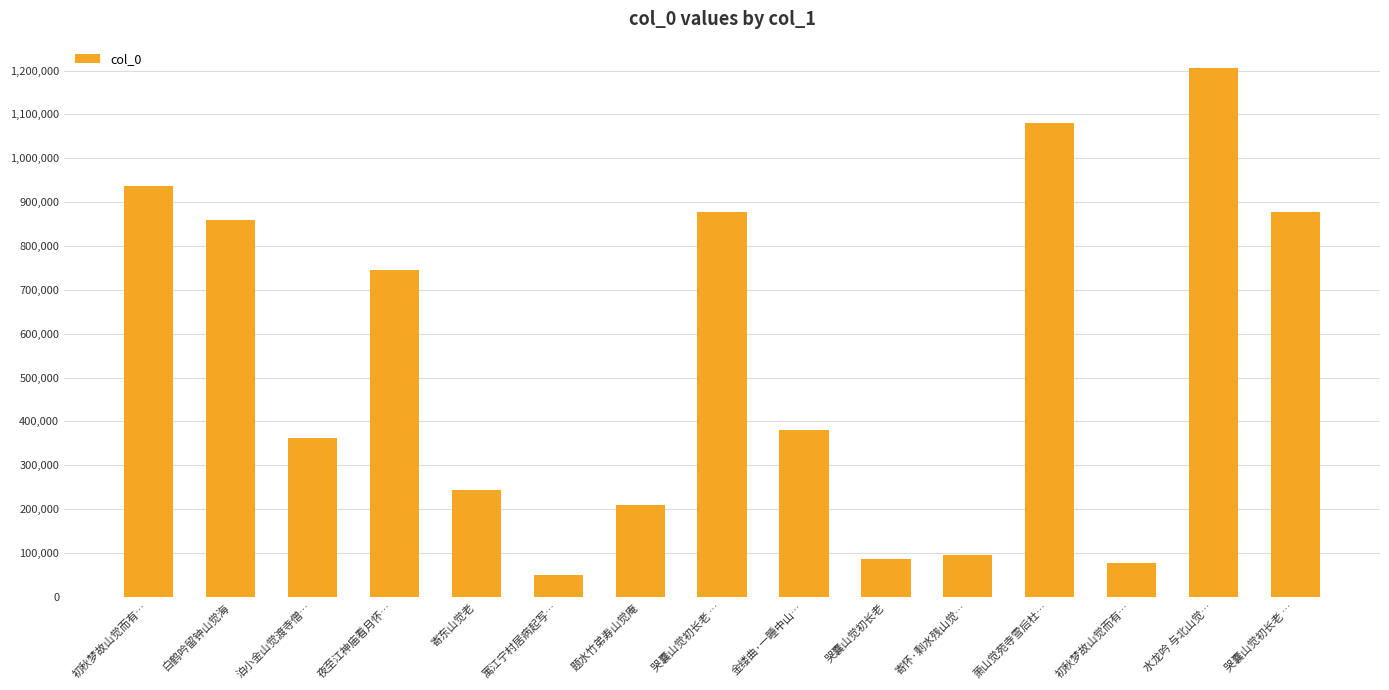

Which has a higher value, 初秋梦故山觉而有… or 初秋梦故山觉而有…?

初秋梦故山觉而有…